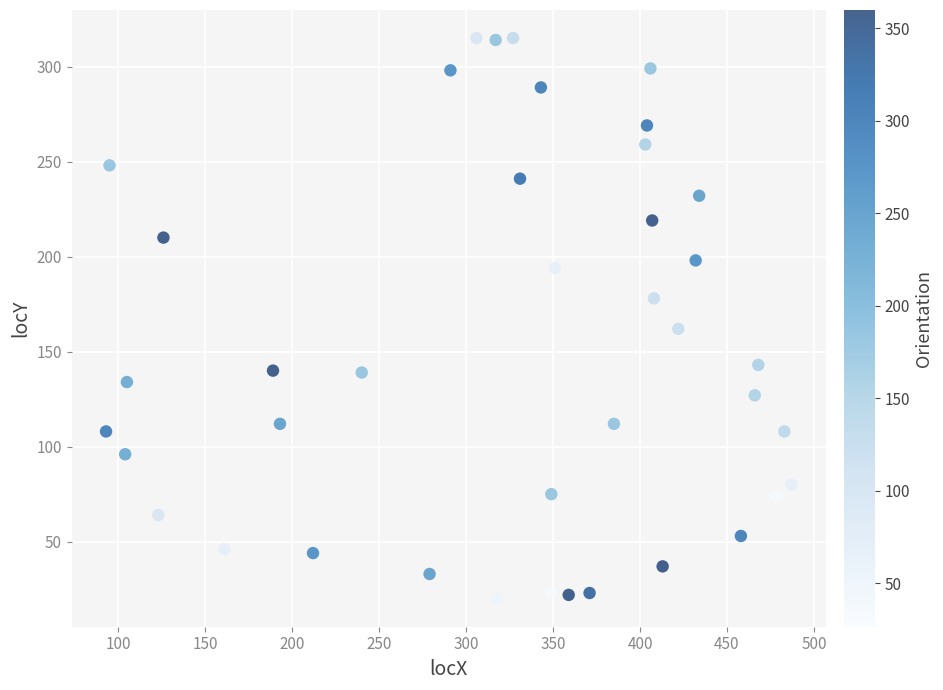

What is the range of Y values (max minus min)?

295